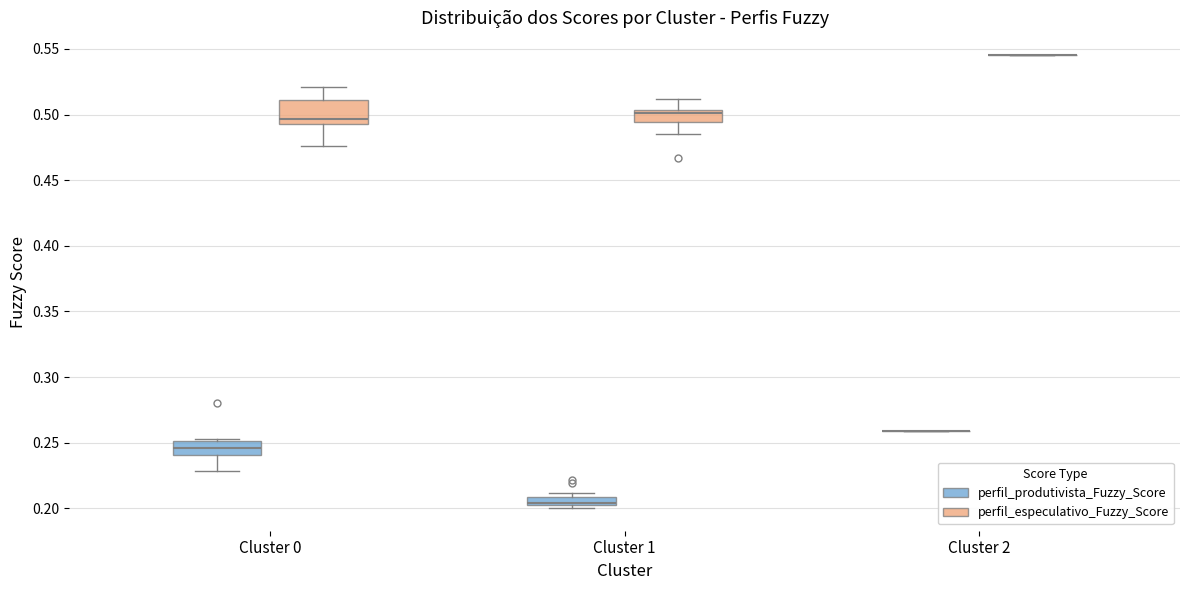

Comparing the boxes themselves (not the whiskers), which one is the tallest?

Cluster 0 (perfil_especulativo_Fuzzy_Score)